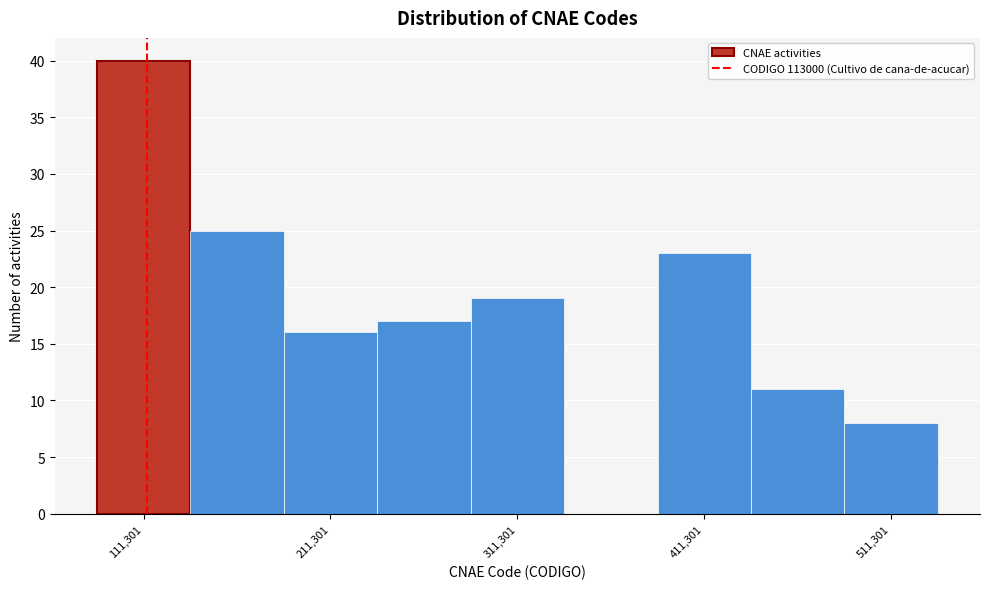

Reading left to right, transcribe this chart: for each bar, give the range it covers on the x-axis and its height. Neither the bar edges nor the heights are printed on the chart, so give them approximately, as read against the axes.

90000 to 140000: 40
140000 to 190000: 25
190000 to 240000: 16
240000 to 290000: 17
290000 to 340000: 19
340000 to 390000: 0
390000 to 440000: 23
440000 to 490000: 11
490000 to 540000: 8